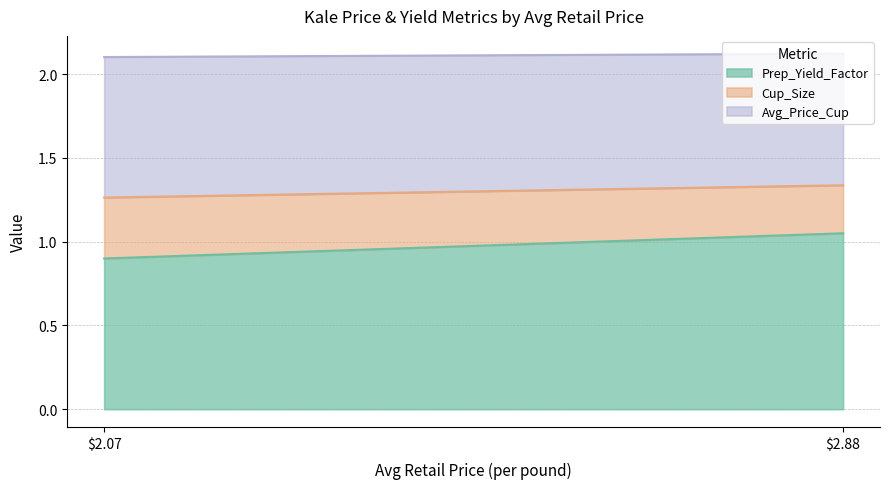

What value does the Avg_Price_Cup series have at 2.8772903388?

0.8